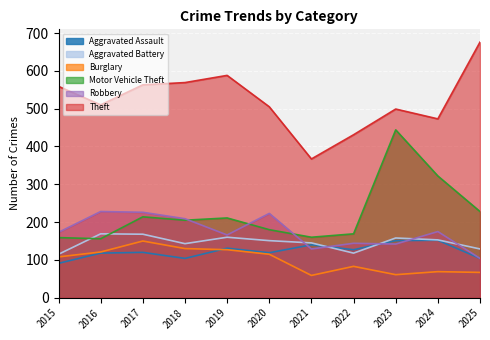

At which category does Theft reach its first local peak?

2019